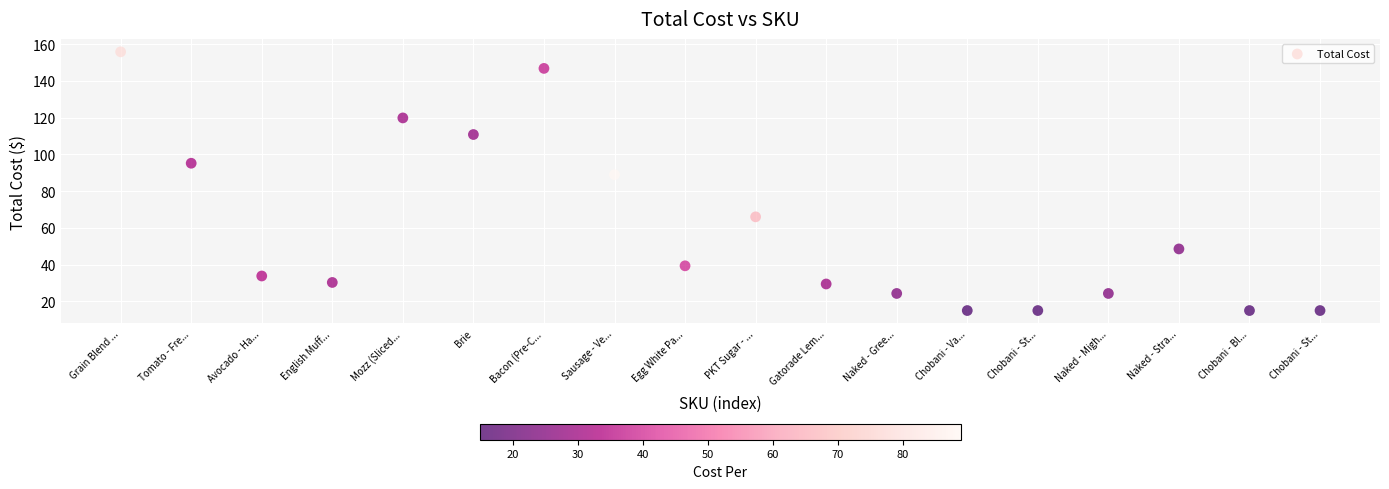

What Y value in the scatter plot is closest to 85?

88.9